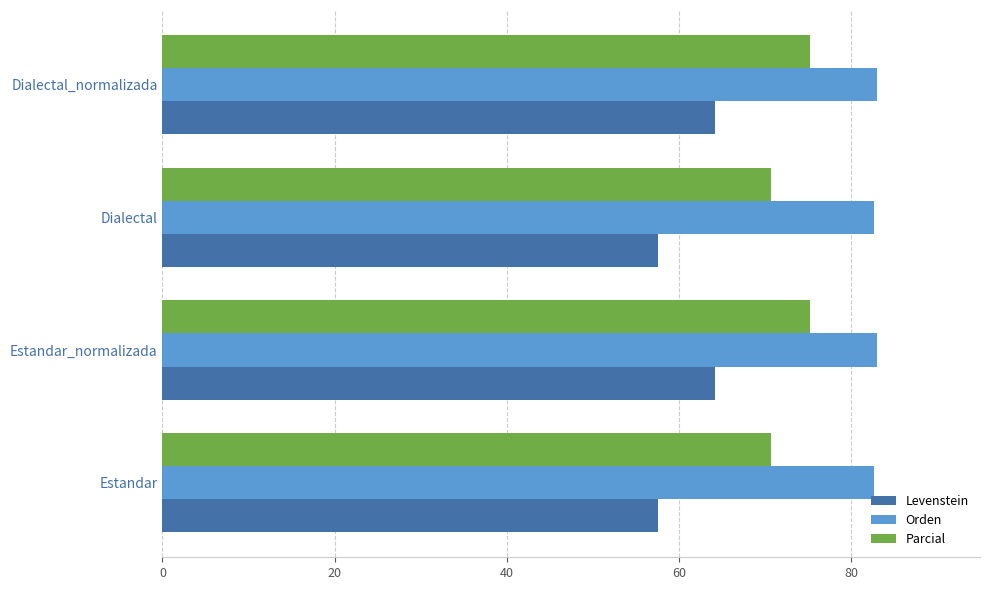

What is the sum of the Orden values at Dialectal_normalizada and Estandar?

165.7